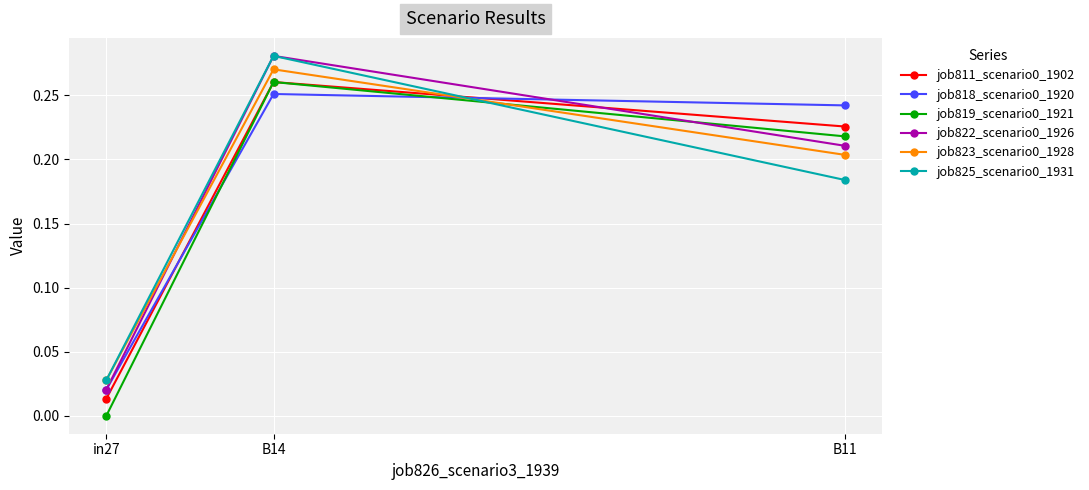

What is the total value across all series at B14?

1.6